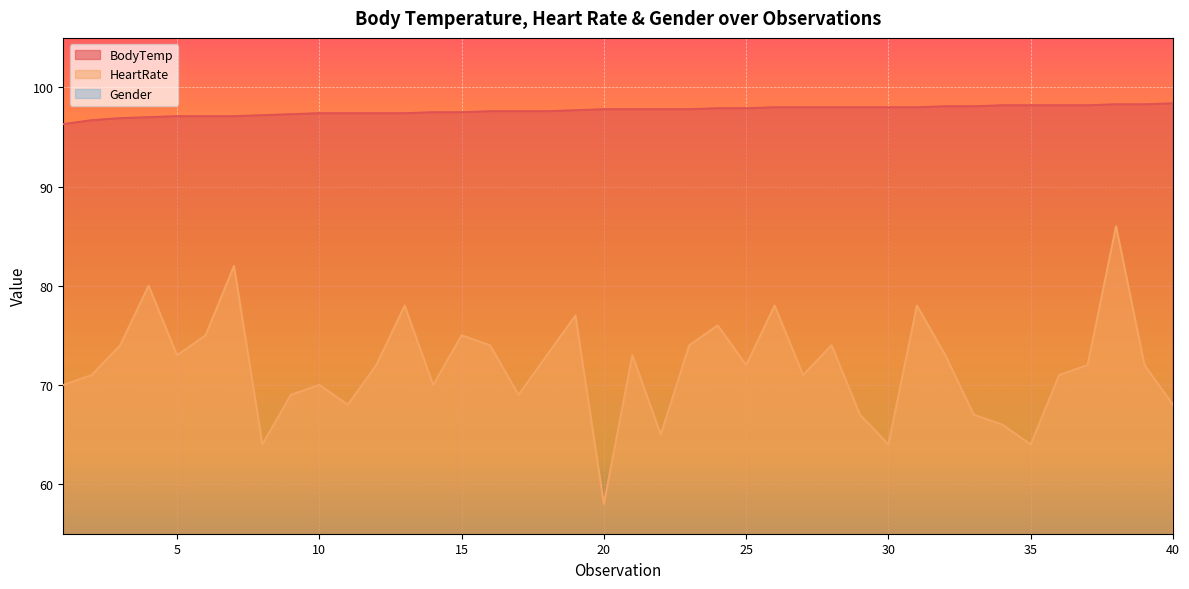

True or false: BodyTemp and HeartRate intersect in this chart.

False